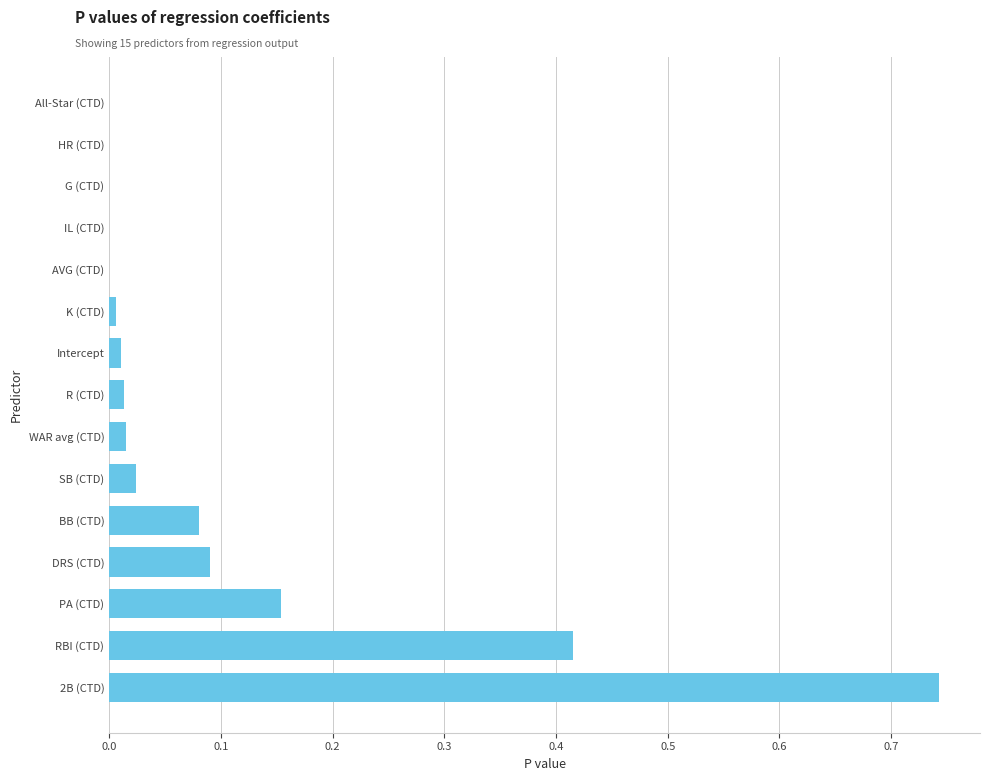

The value at IL (CTD) is 0.0. True or false?

True